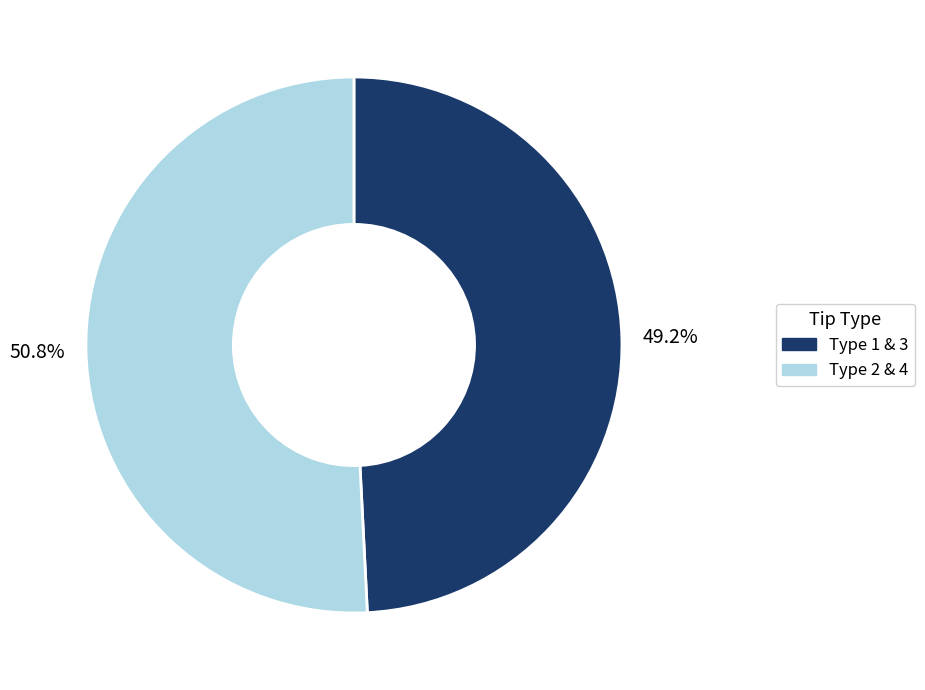

Is the sum of Type 2 & 4 and Type 1 & 3 greater than half?

Yes